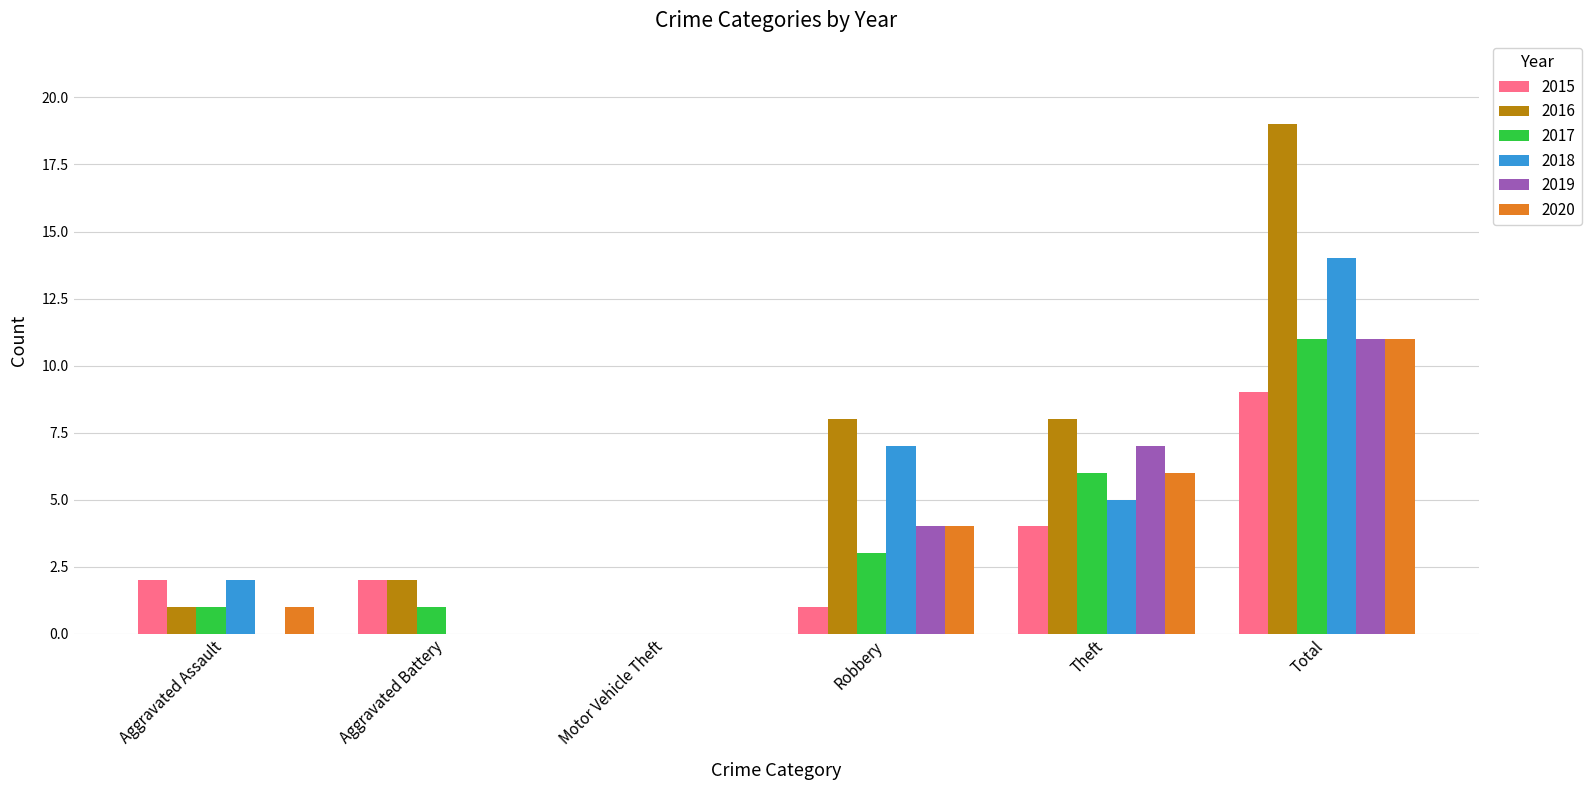

Is the value of 2019 at Robbery greater than the value of 2016 at Robbery?

No